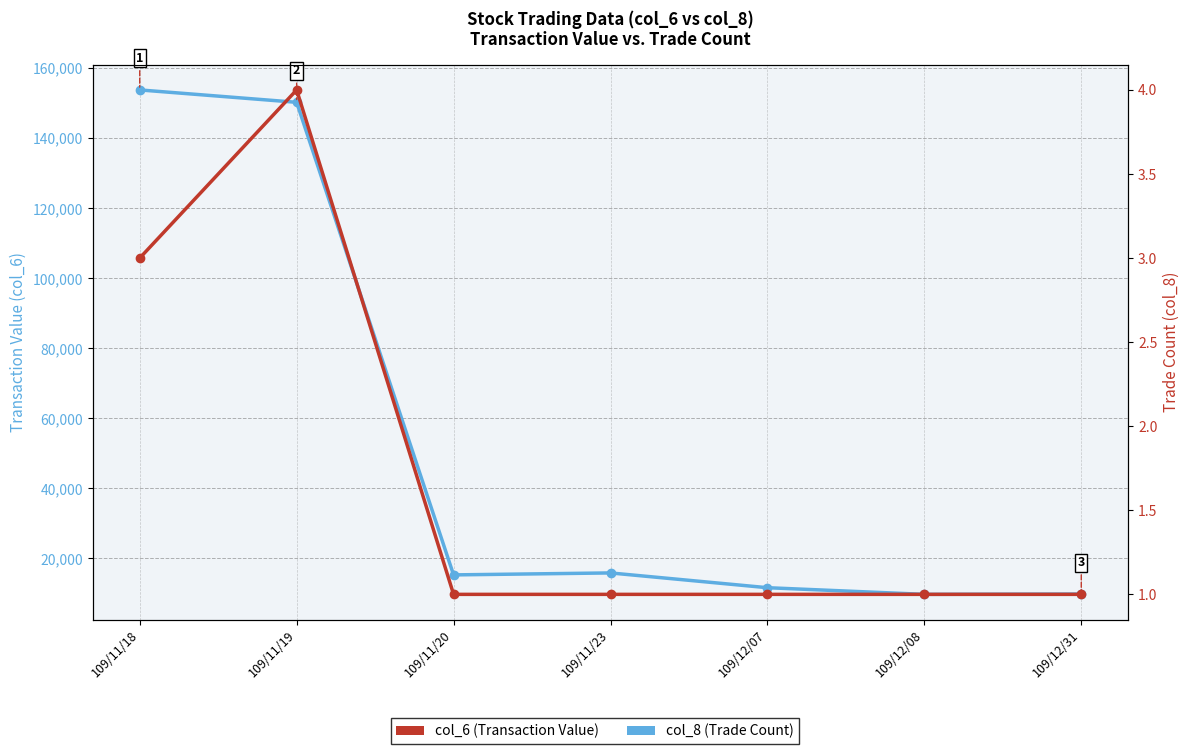

In col_6 (Transaction Value), how many points are higher than both neighbors (excluding endpoints)?

1